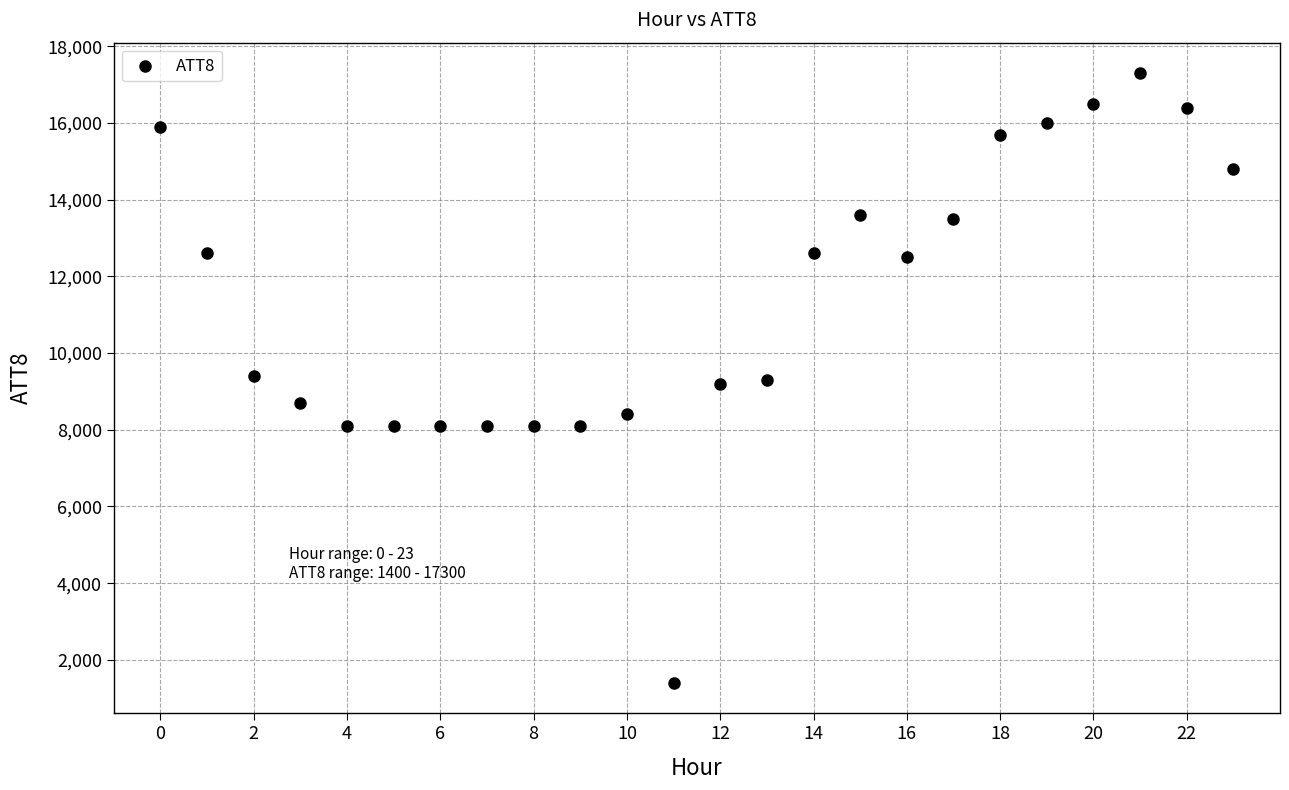

What is the range of Y values (max minus min)?

15900